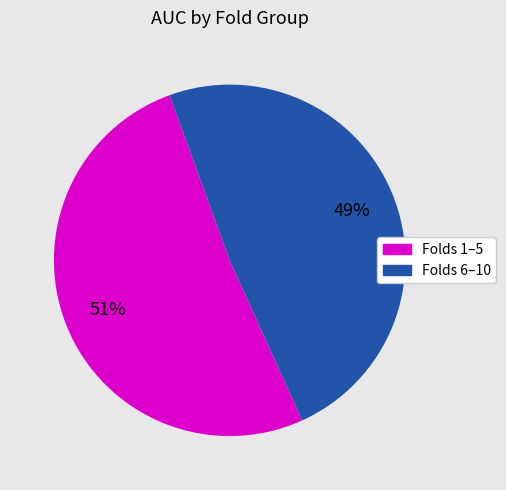

Is there any slice that represents more than half of the pie?

Yes